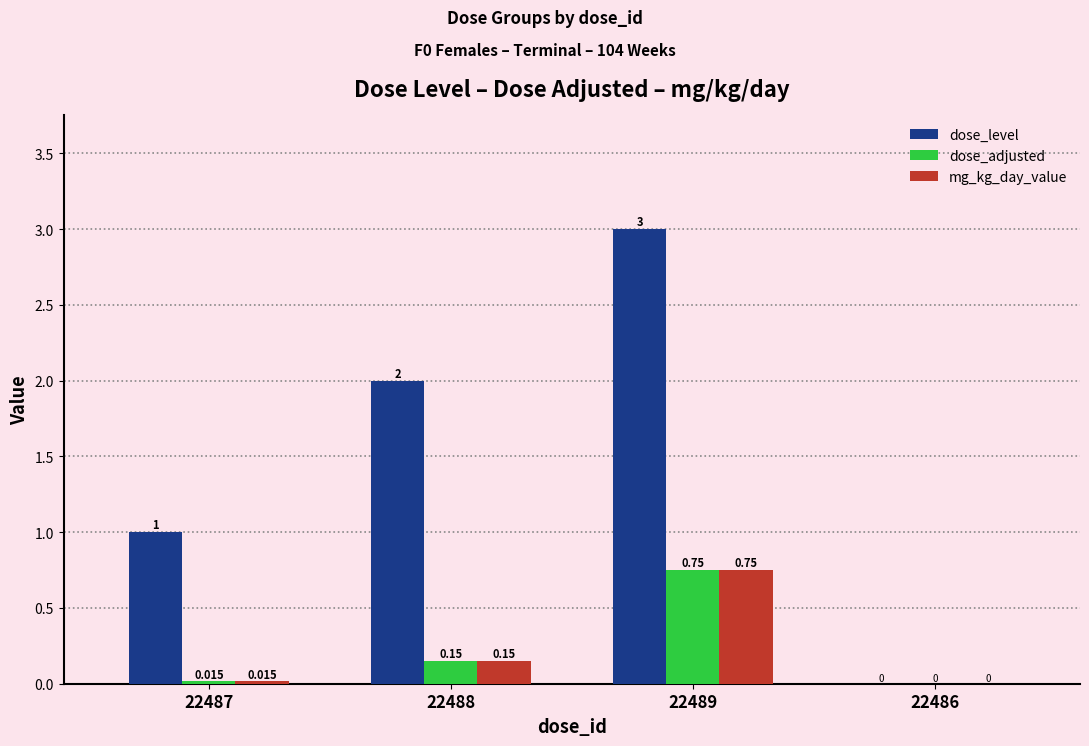

How many data points does each series have?

4